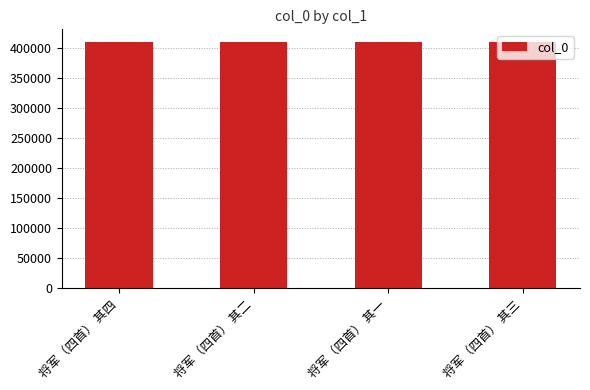

Approximately how many times larger is the value at 将军（四首） 其四 compared to 将军（四首） 其一?

1.0